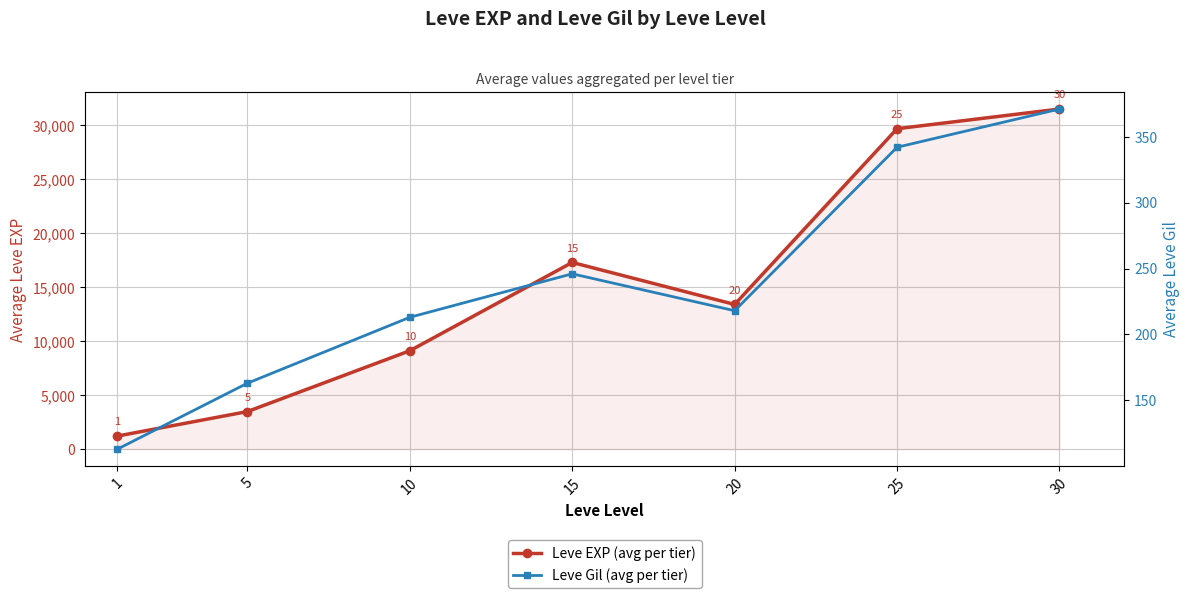

How many data points in Leve EXP (avg per tier) are above 13398?

3